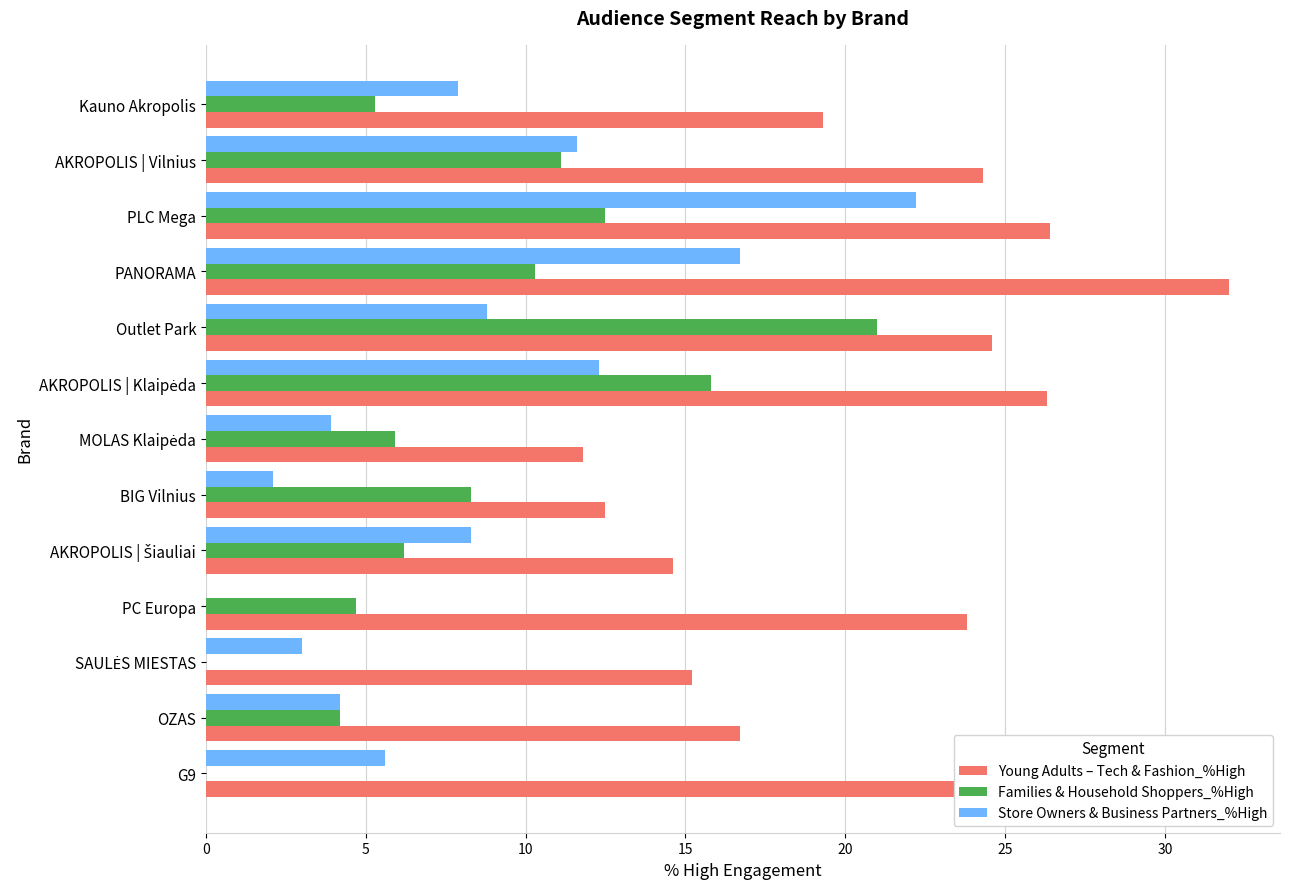

Between G9 and OZAS, which series saw the biggest shift?

Young Adults – Tech & Fashion_%High